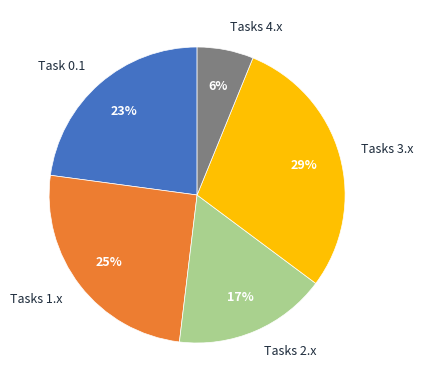

To the nearest percent, what is the difference between the largest and smallest slice percentages?

23%